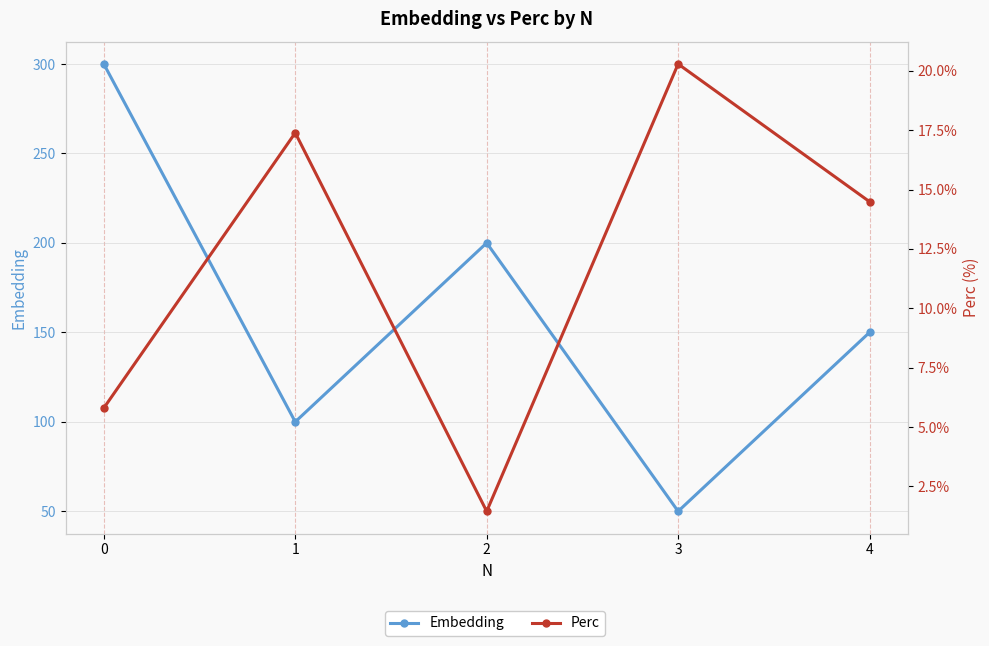

Which has a higher value, 1 or 2?

2